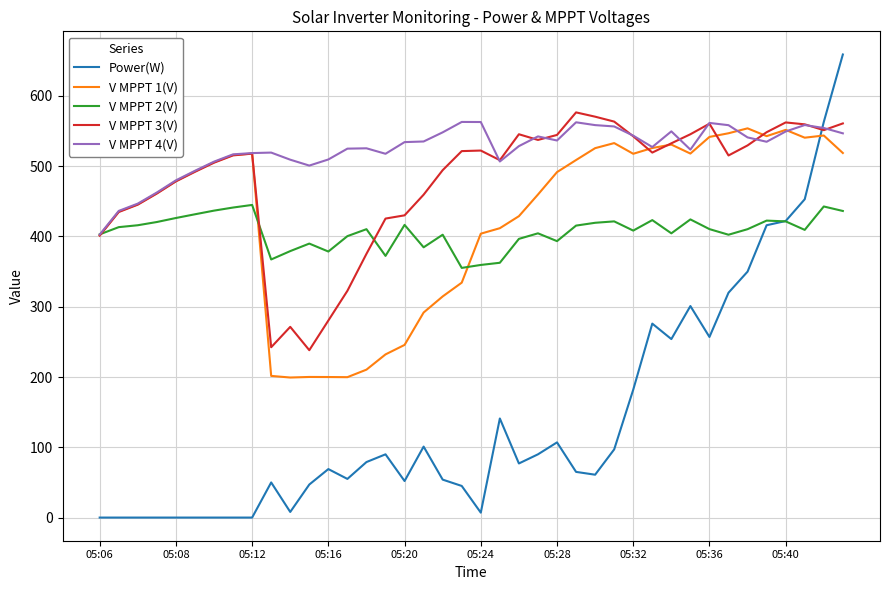

Which series has the widest spread of values?

Power(W)